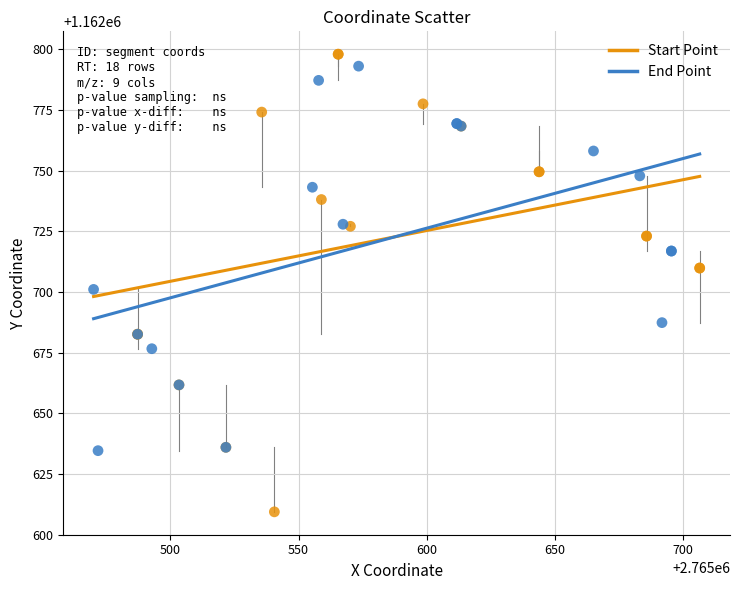

Which series contains the lowest Y value?

Start Point